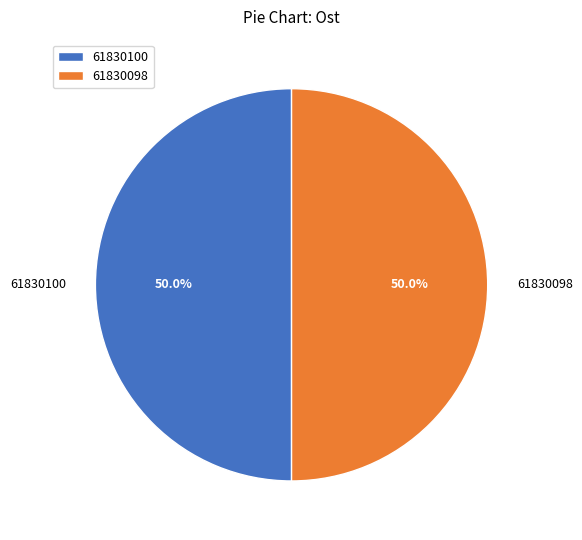

To the nearest percent, what is the combined percentage of 61830100 and 61830098?

100%